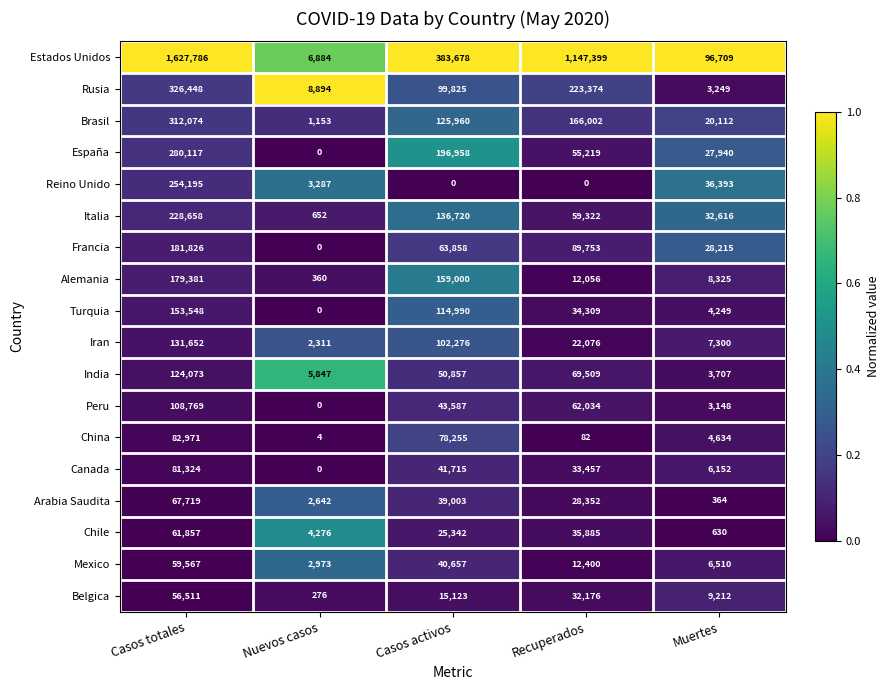

How many data points does each series have?

5